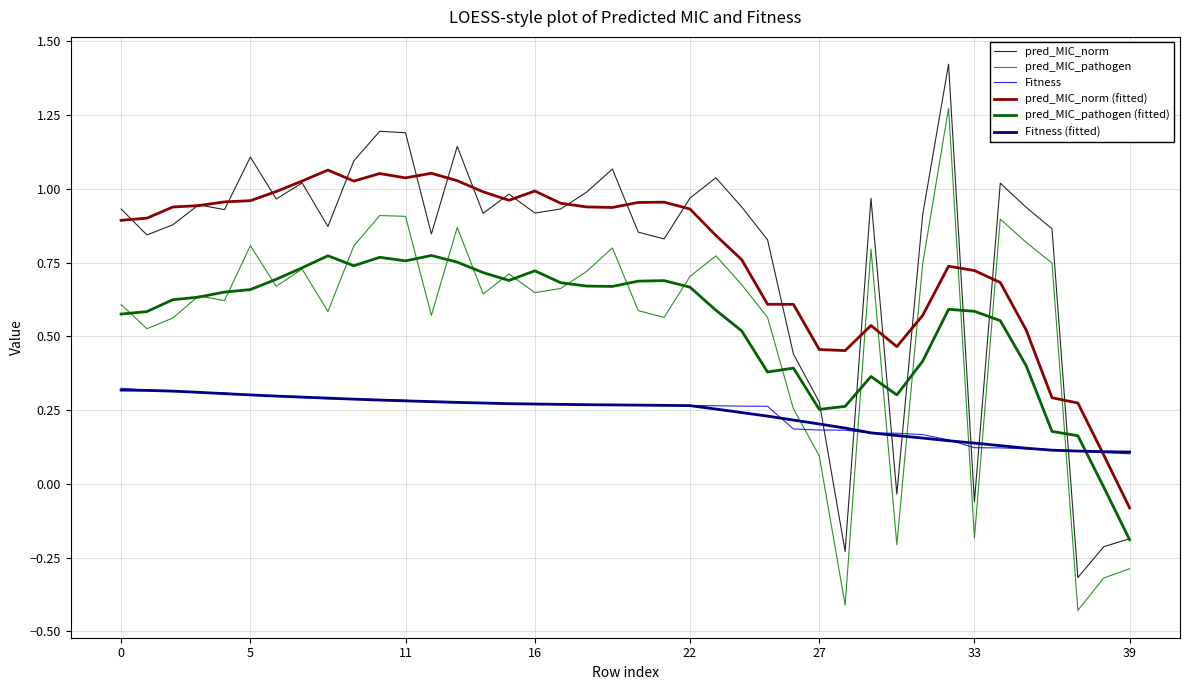

What is the sum of all Fitness values?

9.4